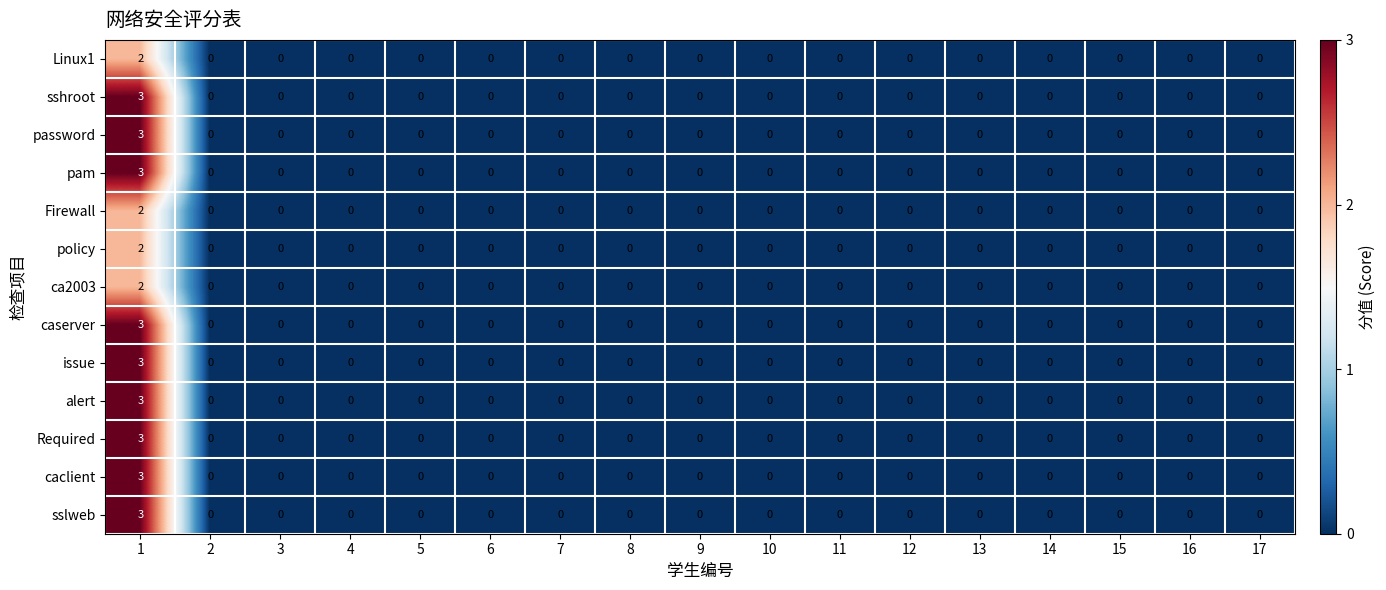

Count the pam values in the range 0 to 1.

16